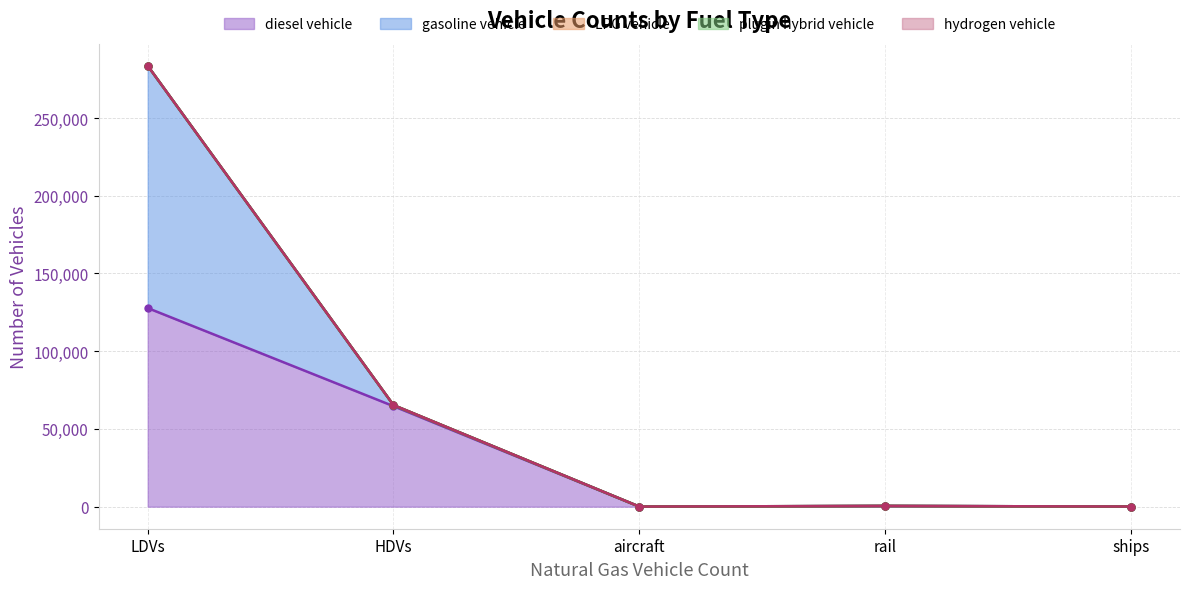

True or false: plugin hybrid vehicle has more than 2 points higher than both neighbors.

False